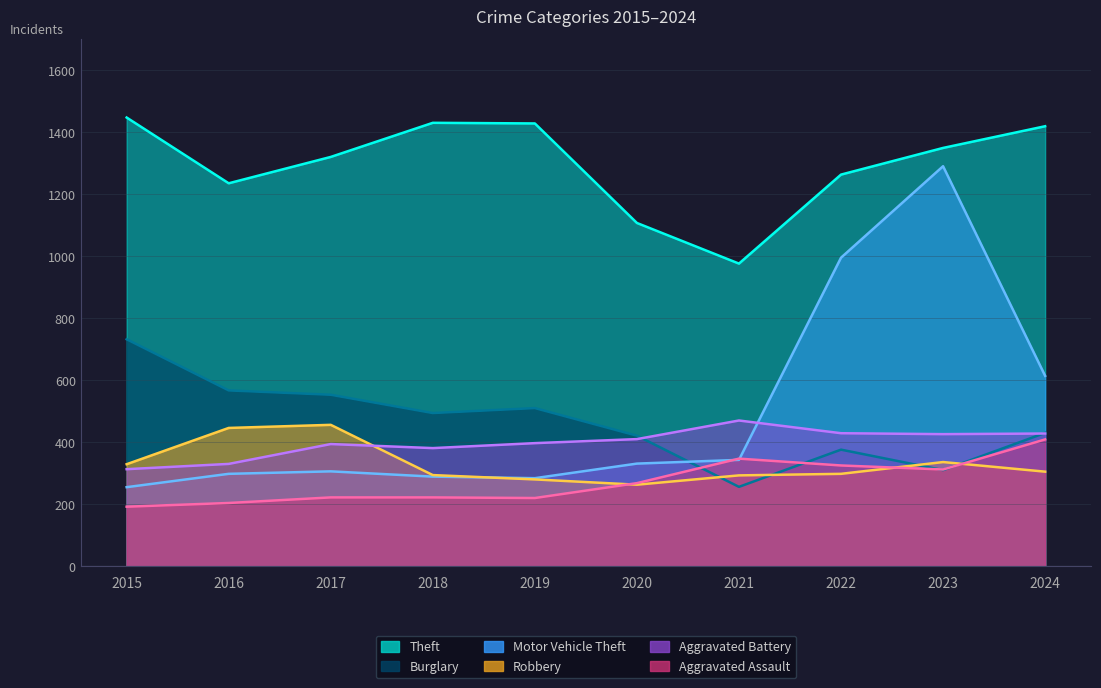

True or false: Aggravated Battery has more than 0 points higher than both neighbors.

True